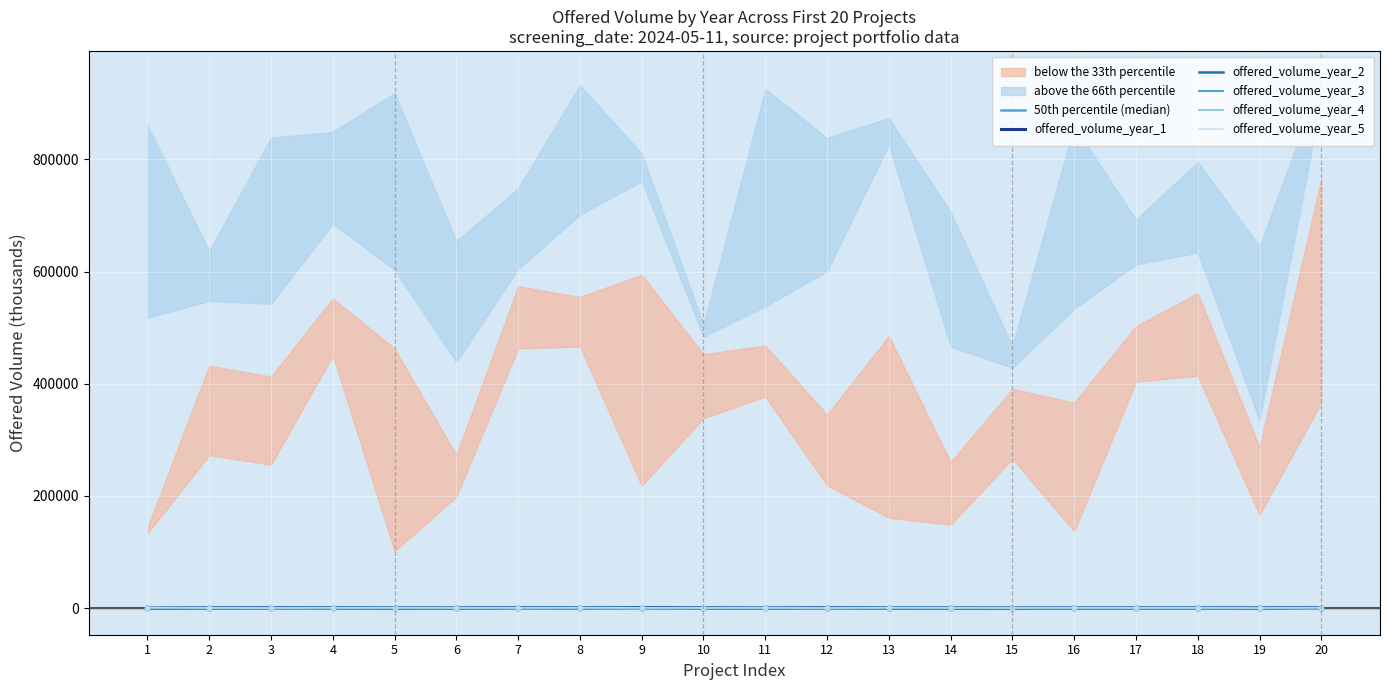

Which series changed the most between 8 and 17?

Yr3